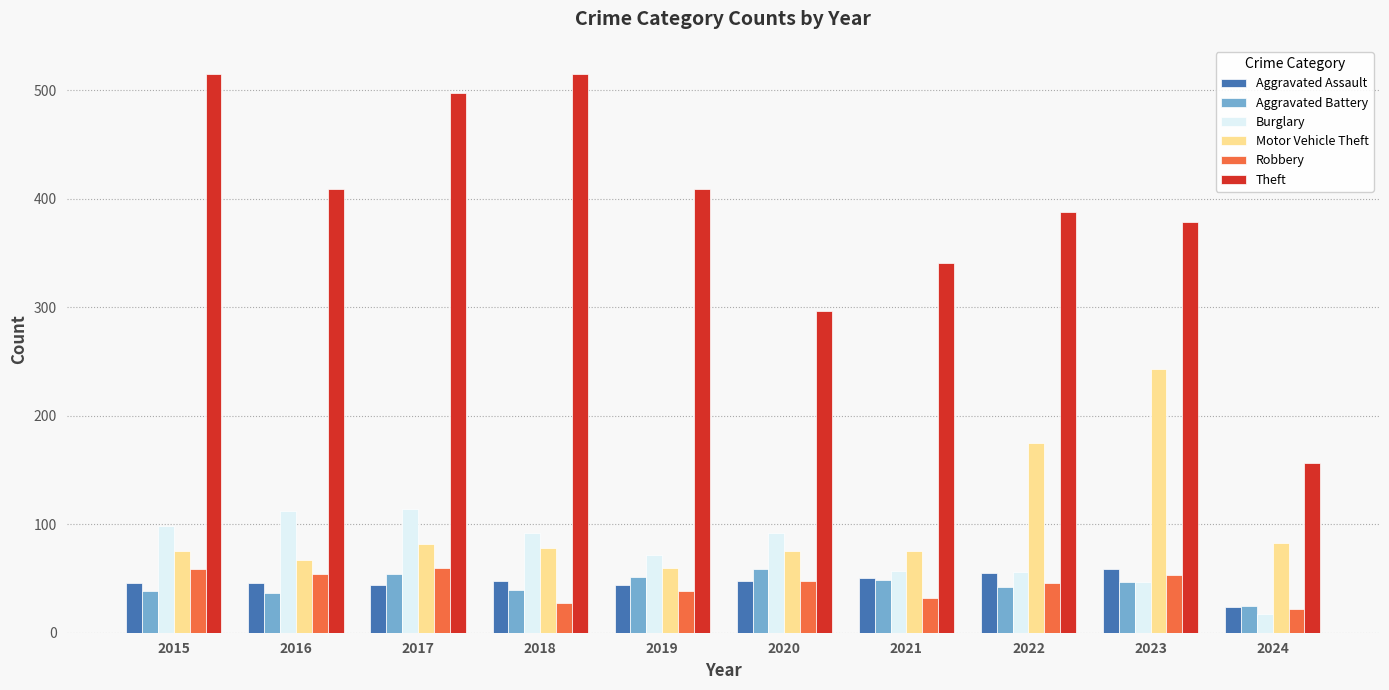

What is the difference between the second highest and second lowest values in the Burglary series?

65